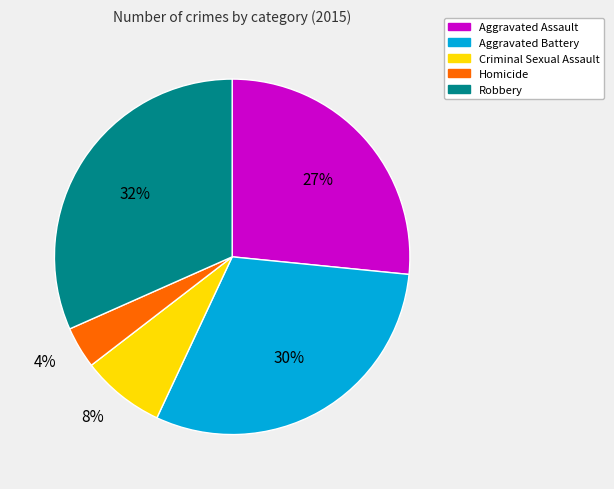

True or false: Aggravated Assault accounts for 27% of the total.

True